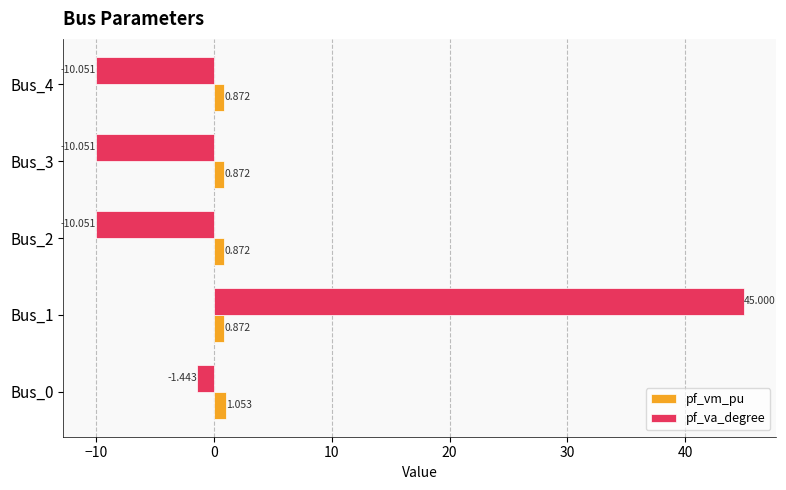

List the series in order of their overall mean, highest first.

pf_va_degree, pf_vm_pu